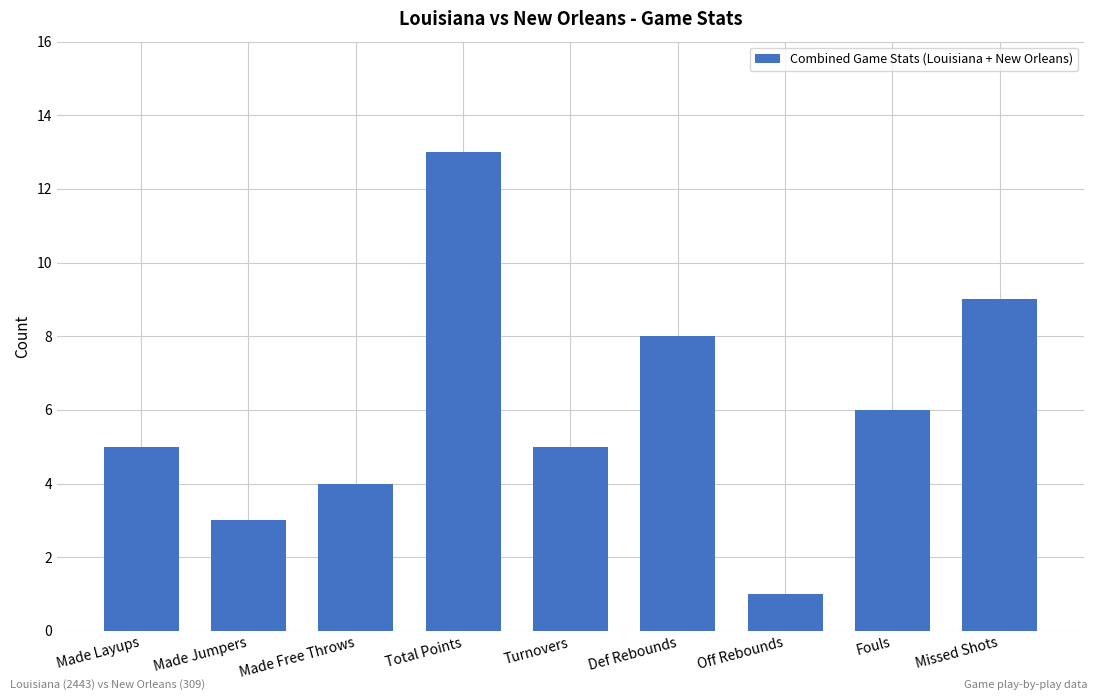

Reading left to right, what are all the values shown in this chart?

Made Layups=5	Made Jumpers=3	Made Free Throws=4	Total Points=13	Turnovers=5	Def Rebounds=8	Off Rebounds=1	Fouls=6	Missed Shots=9